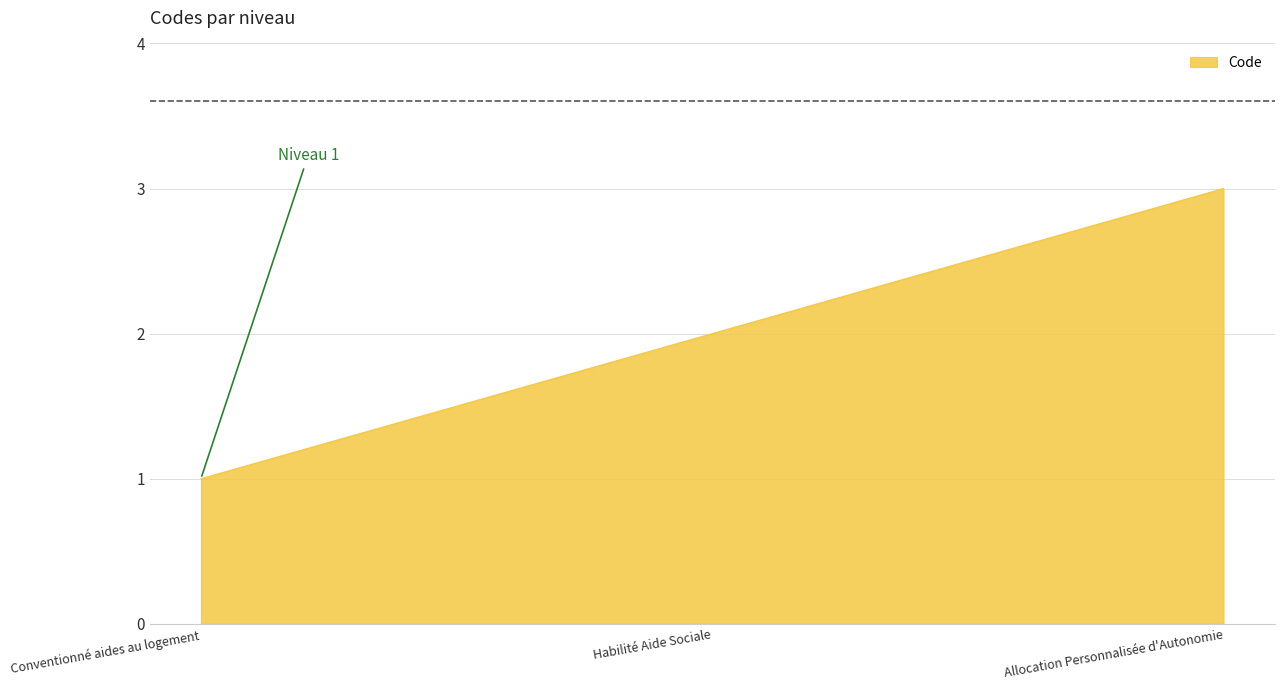

How many series are shown in this chart?

1